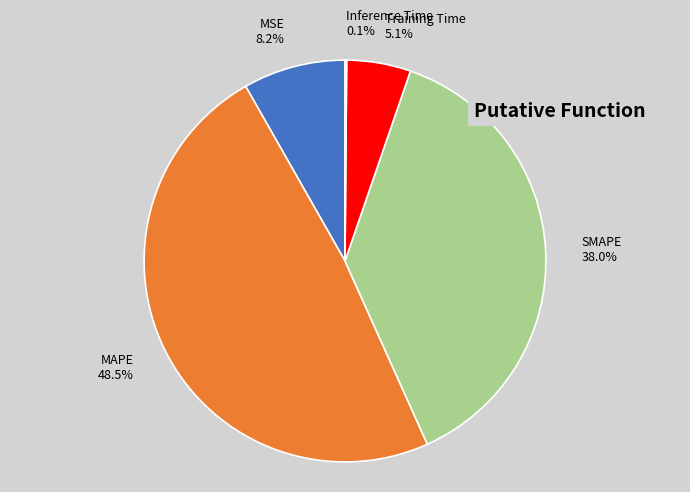

Which has a higher value, MAPE 48.5% or Training Time 5.1%?

MAPE 48.5%